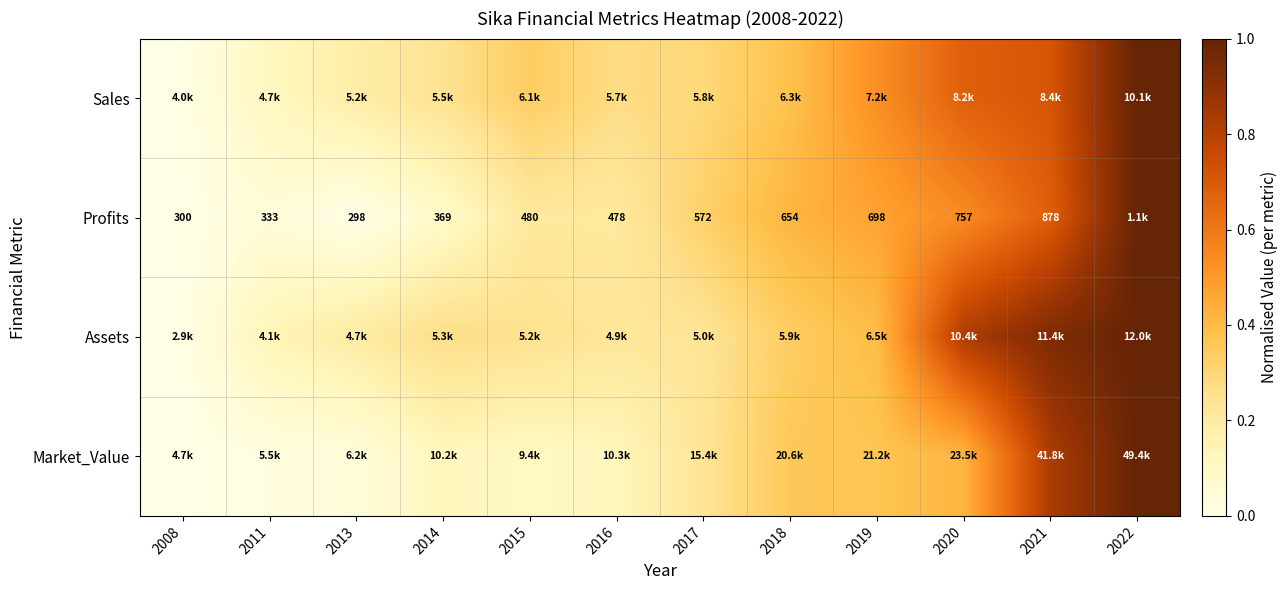

At how many categories does at least one series exceed 0?

12